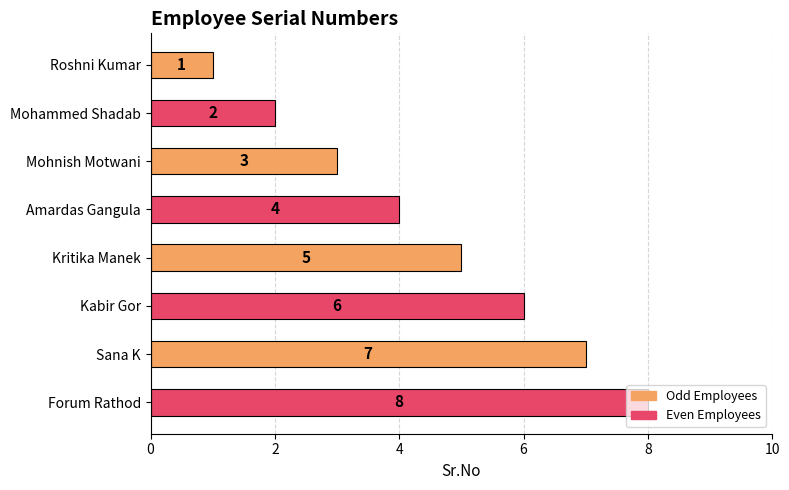

Count the values in the range 3 to 7.

5